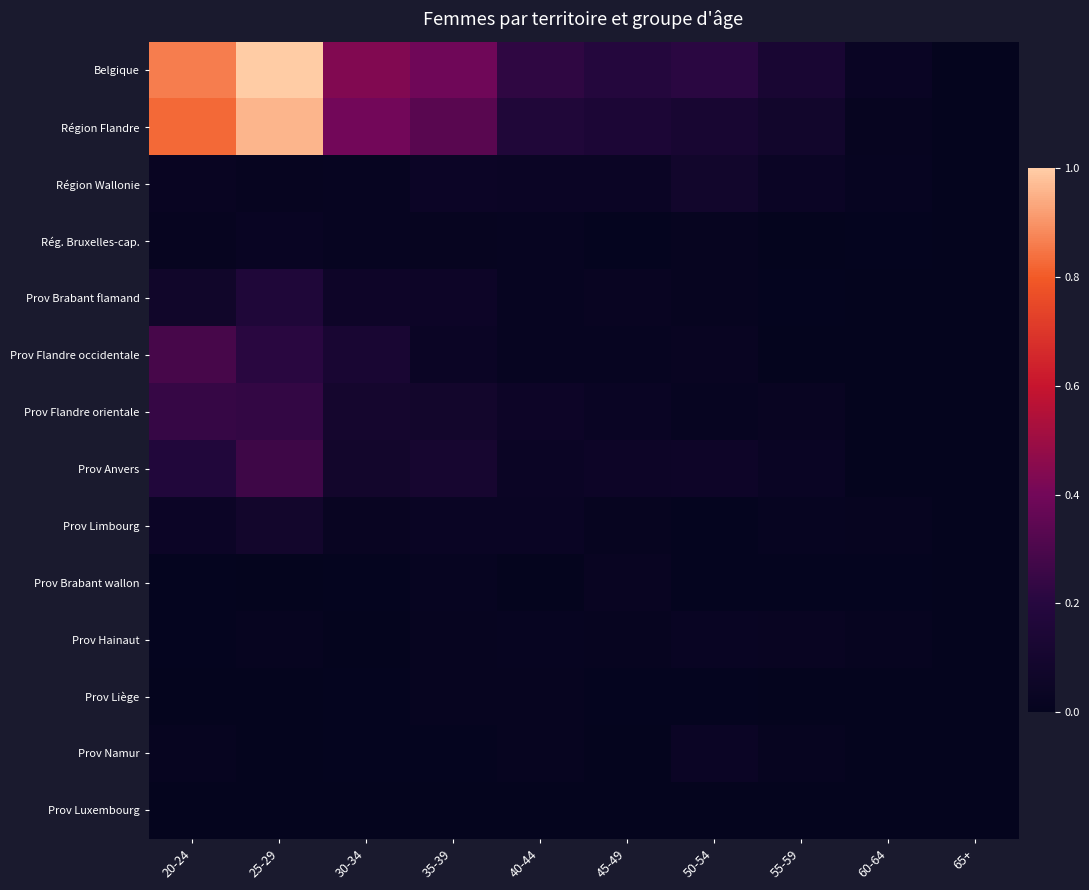

Rank the series by their maximum value, from lowest to highest.

Prov Luxembourg, Prov Liège, Prov Brabant wallon, Rég. Bruxelles-cap., Prov Hainaut, Prov Namur, Région Wallonie, Prov Limbourg, Prov Brabant flamand, Prov Flandre orientale, Prov Anvers, Prov Flandre occidentale, Région Flandre, Belgique